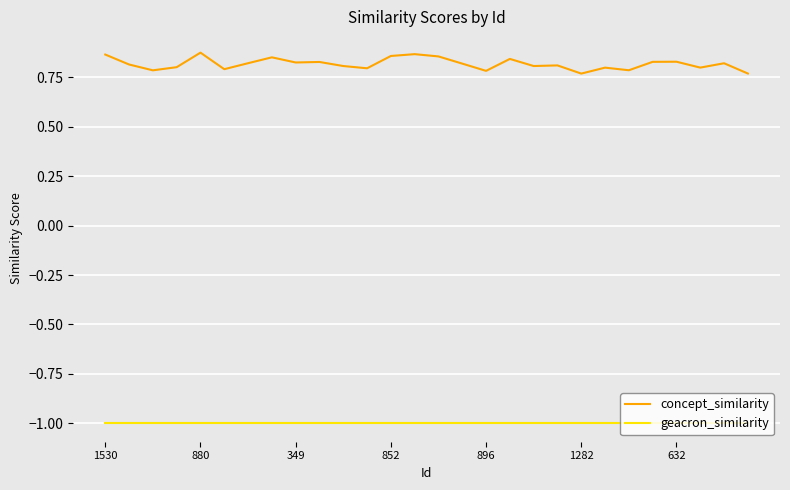

True or false: geacron_similarity and concept_similarity intersect in this chart.

False